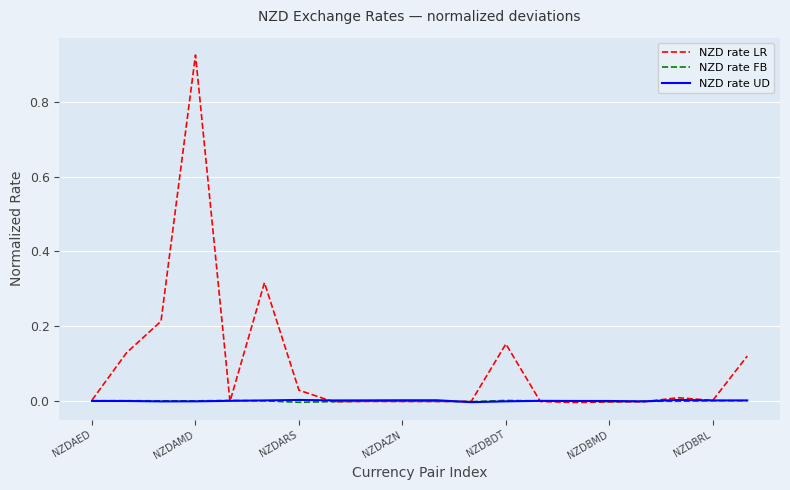

Which series has the largest total across all categories?

NZD rate LR